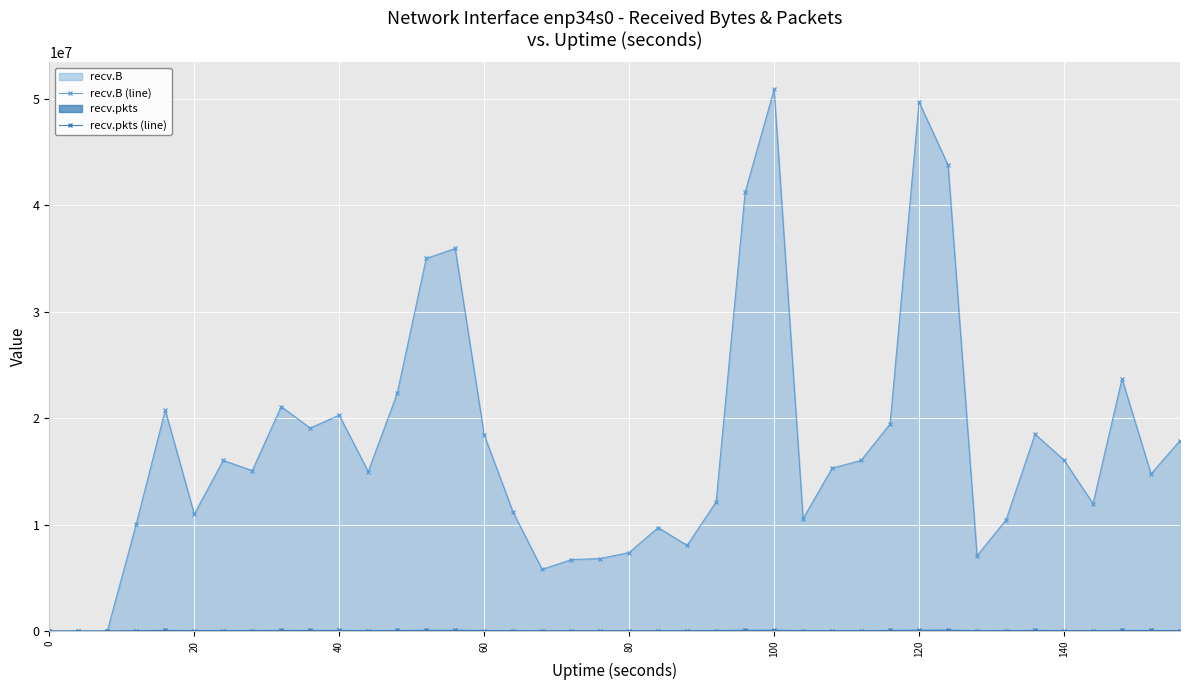

What is the maximum value for recv.B (line)?

50911310